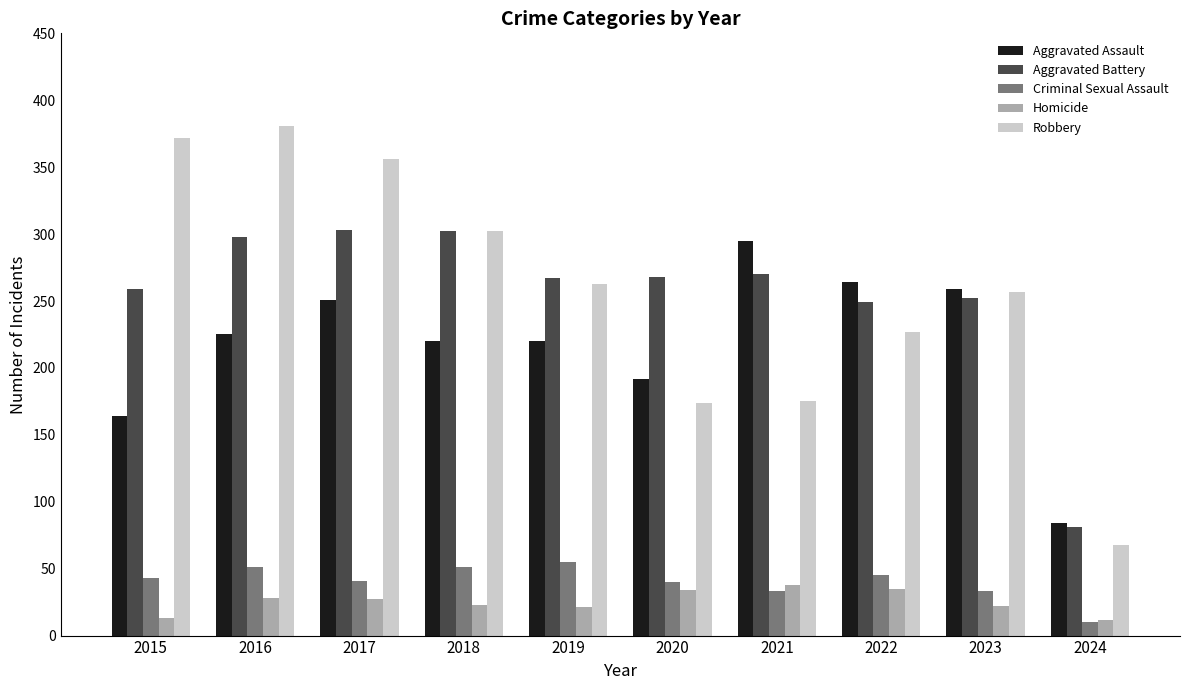

Is the value of Aggravated Battery at 2020 greater than the value of Robbery at 2024?

Yes